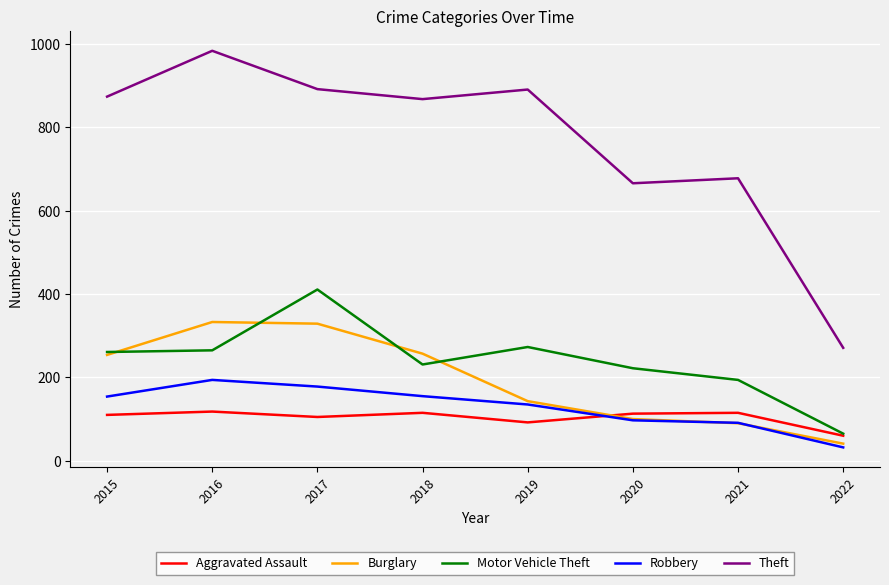

Which series has the largest range (max minus min)?

Theft